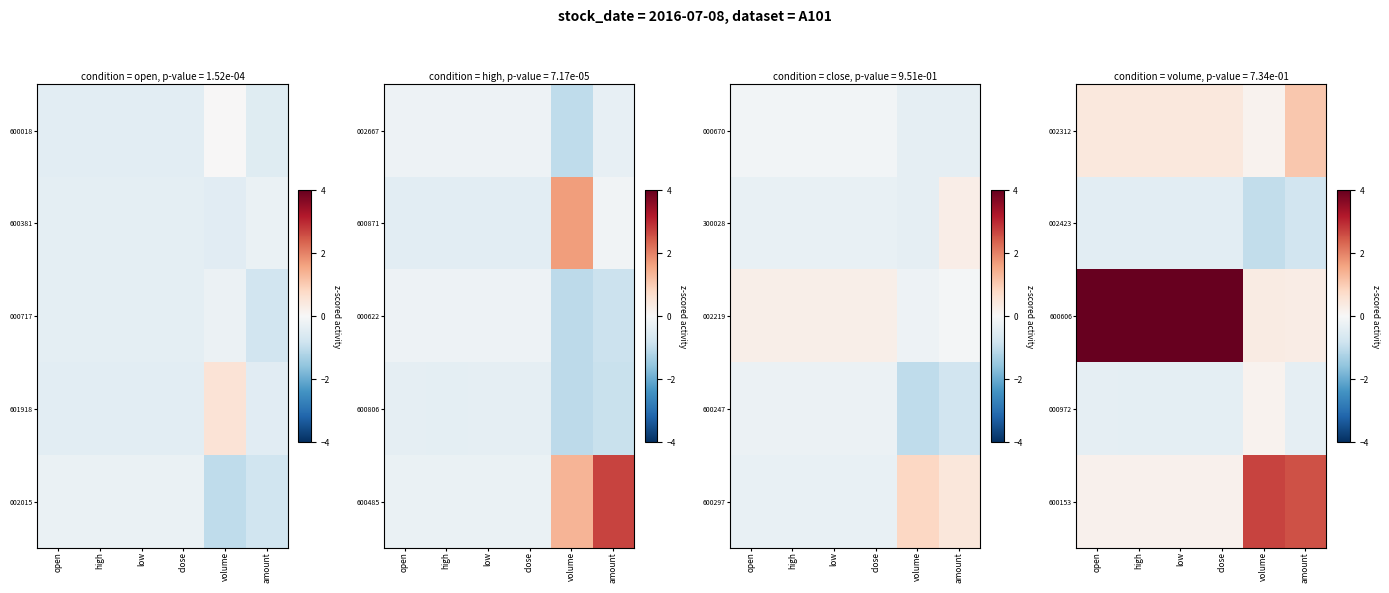

At which category is the sum across all series the highest?

high